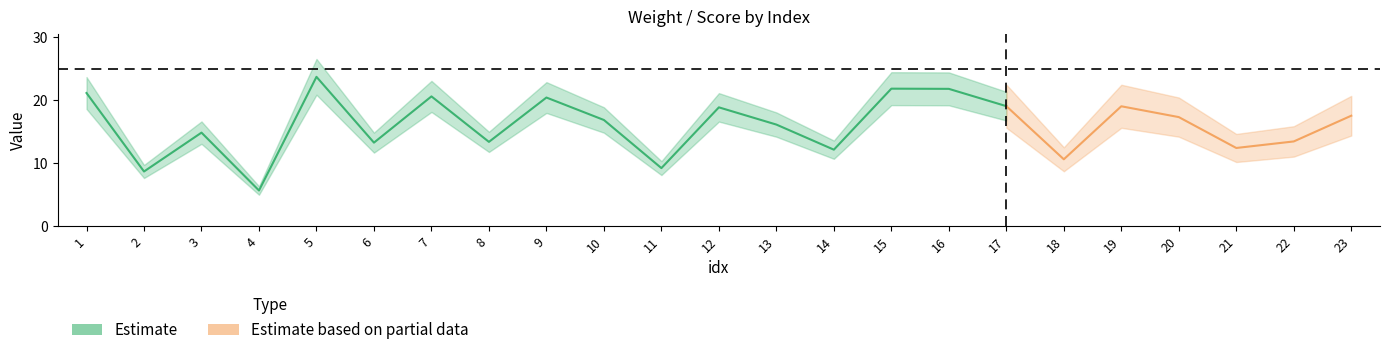

The score series shows 18.9 at 12. True or false?

True